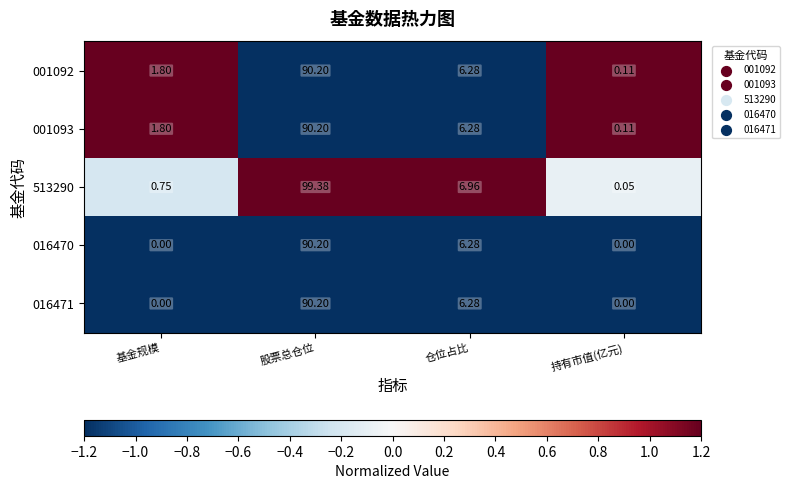

At which category is the sum across all series the highest?

股票总仓位